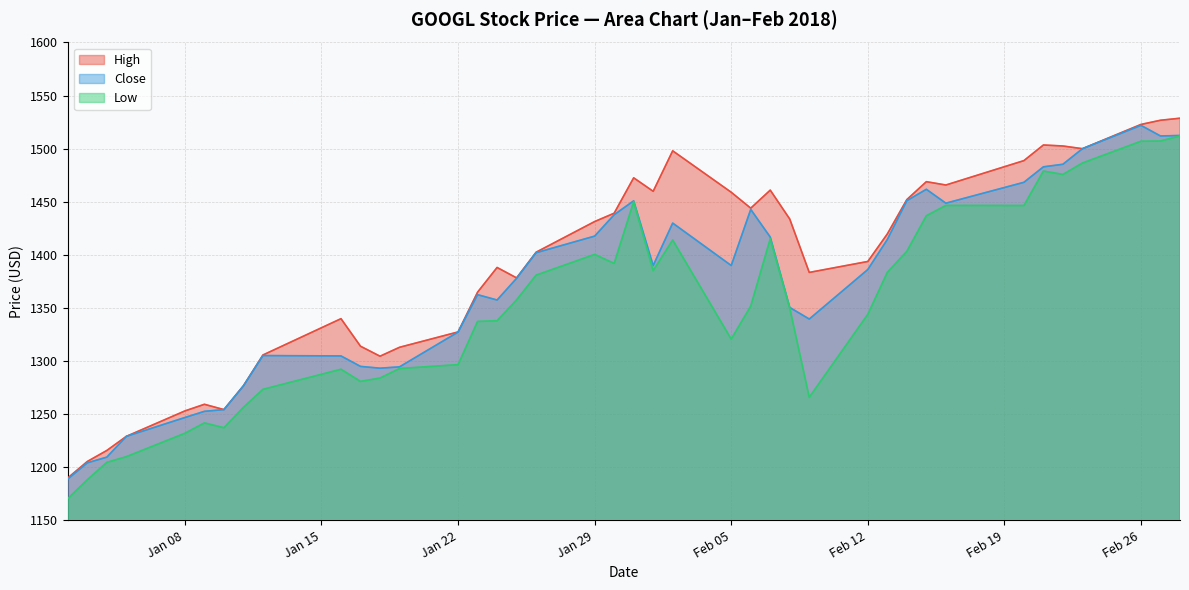

Reading right to left, extract all data points from this chart.

Low: 1512.0	1507.2	1507.0	1486.5	1475.8	1478.9	1446.5	1446.6	1436.8	1403.4	1383.5	1344.0	1265.9	1349.9	1415.2	1351.8	1320.7	1414.0	1385.1	1450.0	1392.0	1400.4	1380.9	1357.6	1338.0	1337.3	1296.7	1293.0	1284.0	1280.9	1292.3	1273.4	1256.5	1237.2	1241.8	1232.0	1210.0	1204.7	1188.3	1170.5
High: 1528.7	1526.8	1522.8	1500.0	1502.5	1503.5	1488.8	1465.8	1468.9	1452.1	1419.7	1393.8	1383.5	1433.8	1461.0	1444.0	1459.0	1498.0	1459.9	1472.6	1439.2	1431.4	1402.5	1378.3	1388.2	1364.9	1327.4	1313.0	1304.6	1314.0	1339.9	1305.8	1276.8	1254.3	1259.3	1253.1	1229.1	1215.9	1205.5	1190.0
Close: 1512.4	1512.0	1521.9	1500.0	1485.3	1482.9	1468.3	1448.7	1461.8	1451.1	1414.5	1386.2	1339.6	1350.5	1416.8	1442.8	1390.0	1429.9	1390.0	1450.9	1437.8	1417.7	1402.1	1377.9	1357.5	1362.5	1327.3	1294.6	1293.3	1295.0	1304.9	1305.2	1276.7	1254.3	1252.7	1246.9	1229.1	1209.6	1204.2	1189.0